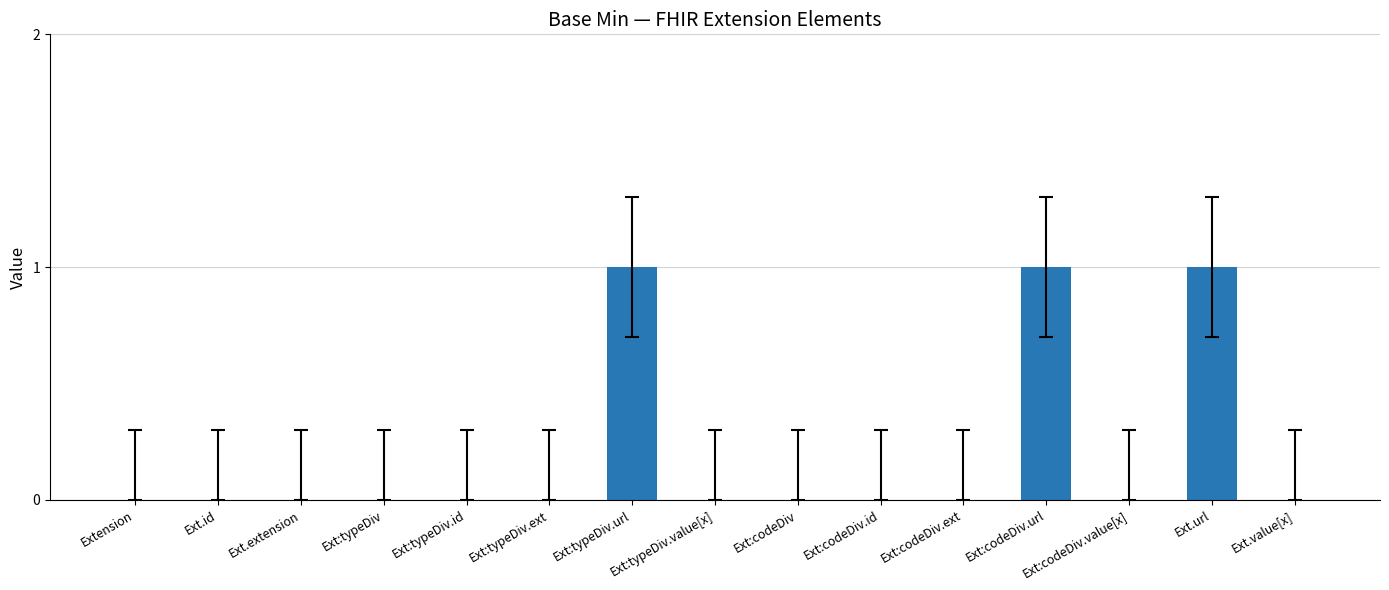

Reading left to right, extract all data points from this chart.

Extension=0	Ext.id=0	Ext.extension=0	Ext:typeDiv=0	Ext:typeDiv.id=0	Ext:typeDiv.ext=0	Ext:typeDiv.url=1	Ext:typeDiv.value[x]=0	Ext:codeDiv=0	Ext:codeDiv.id=0	Ext:codeDiv.ext=0	Ext:codeDiv.url=1	Ext:codeDiv.value[x]=0	Ext.url=1	Ext.value[x]=0